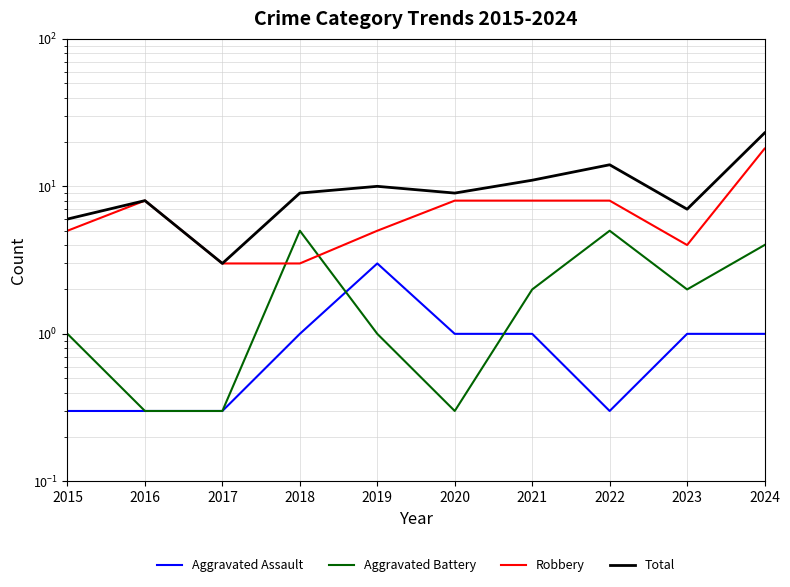

True or false: Total and Aggravated Battery intersect in this chart.

False